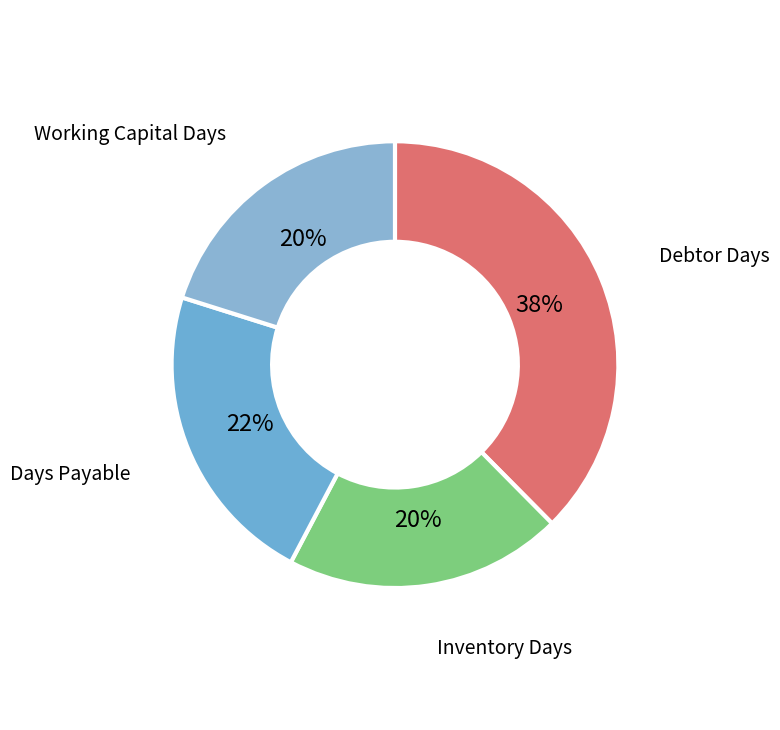

What is the smallest slice in the pie chart?

Inventory Days